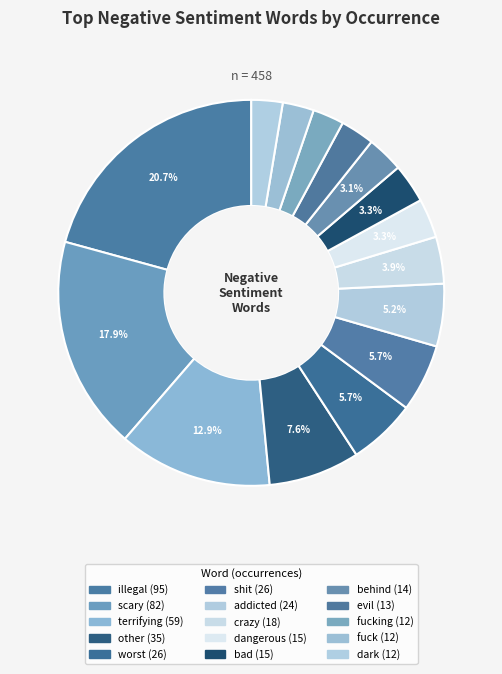

How many segments does this pie chart have?

15